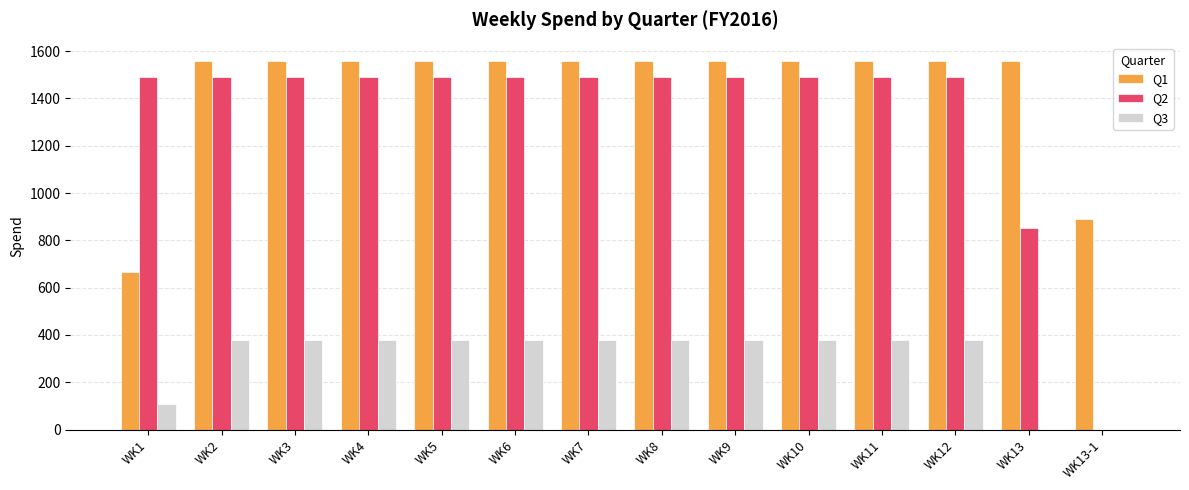

Is the value of Q3 at WK7 greater than the value of Q1 at WK9?

No